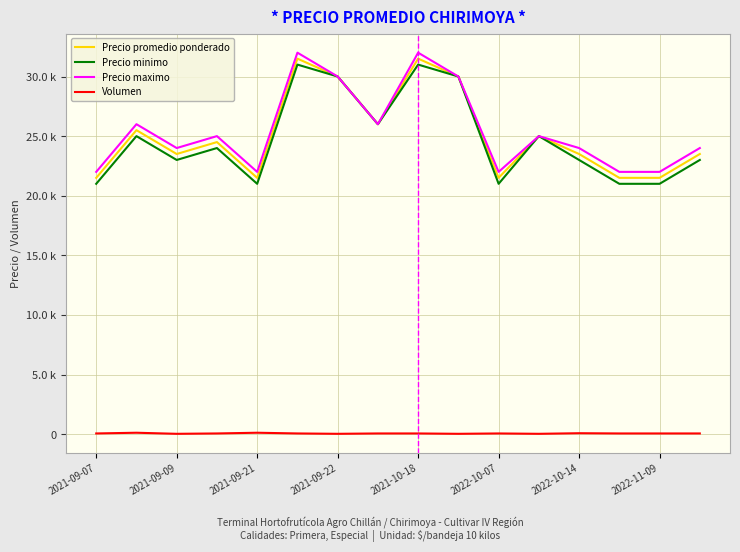

How many interior local valleys does the Precio maximo series have?

4